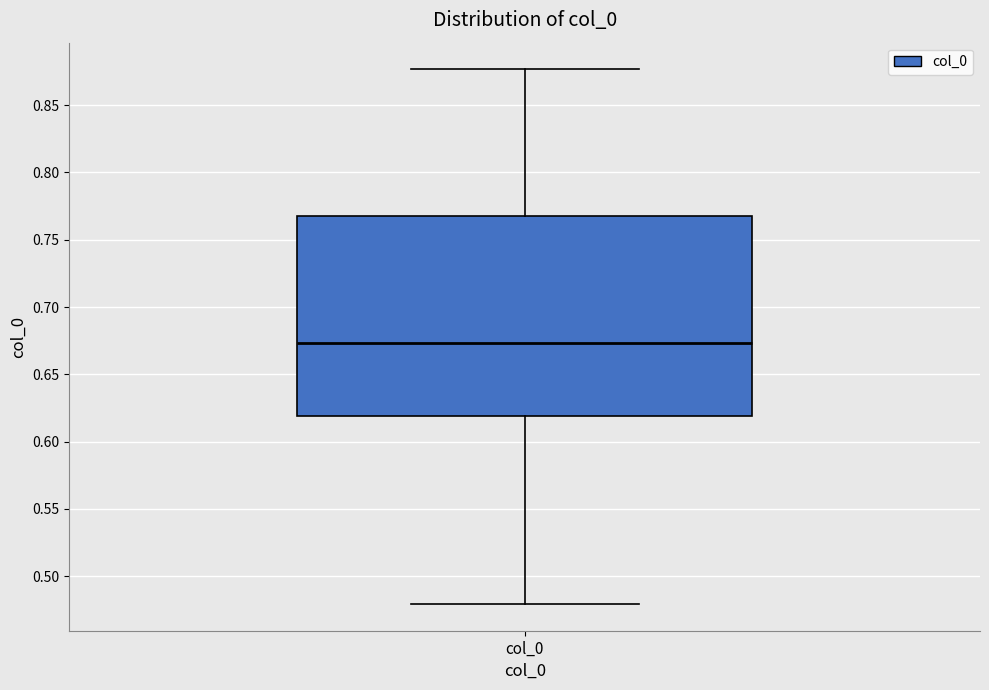

Read this box plot against the y-axis: the position of the median line, the range covered by the box, and the ends of both whiskers. The values are not printed on the chart, so give them approximately, as read against the axis.

median 0.675, box 0.620 to 0.770, whiskers 0.480 to 0.875